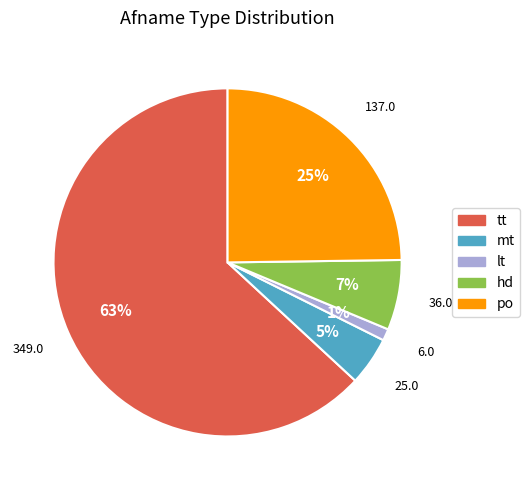

True or false: mt accounts for 5% of the total.

True